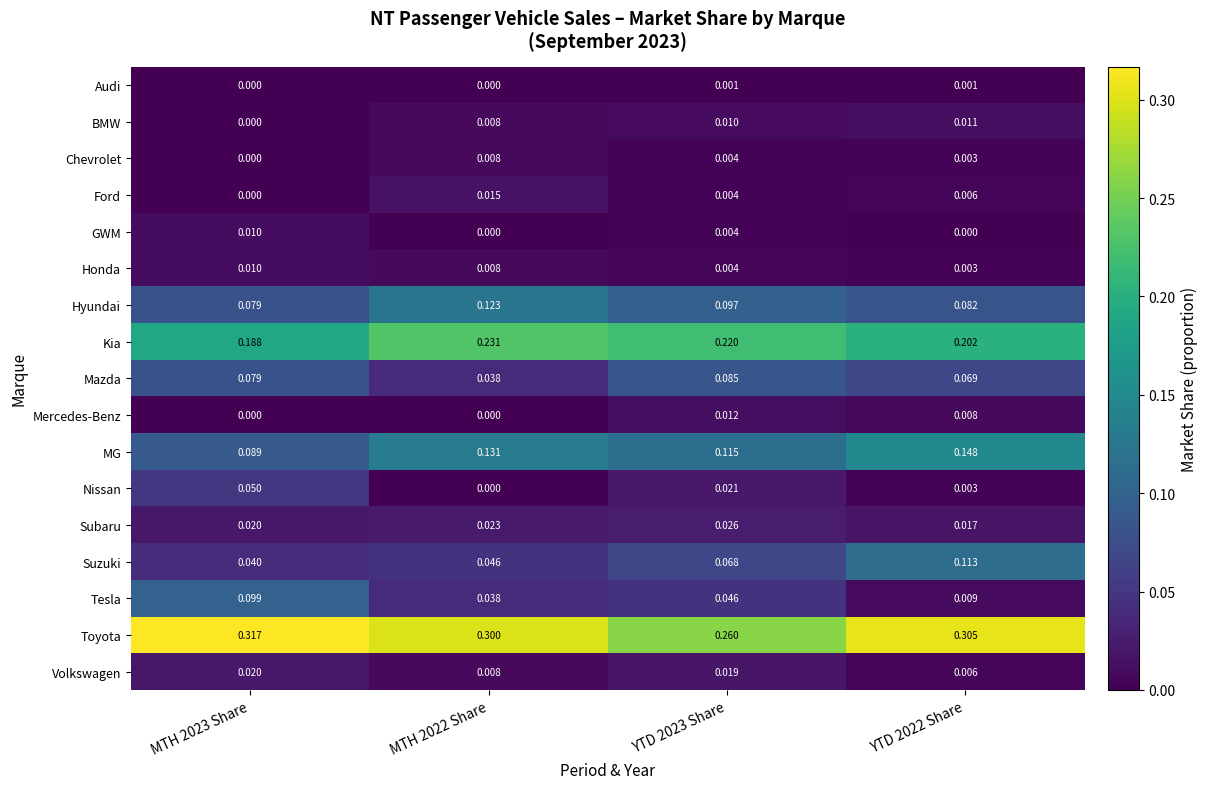

At how many categories does at least one series exceed 0?

4